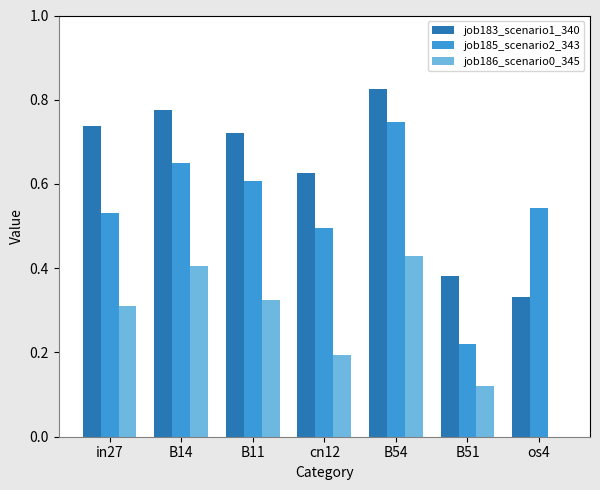

Does the chart contain stacked bars?

No